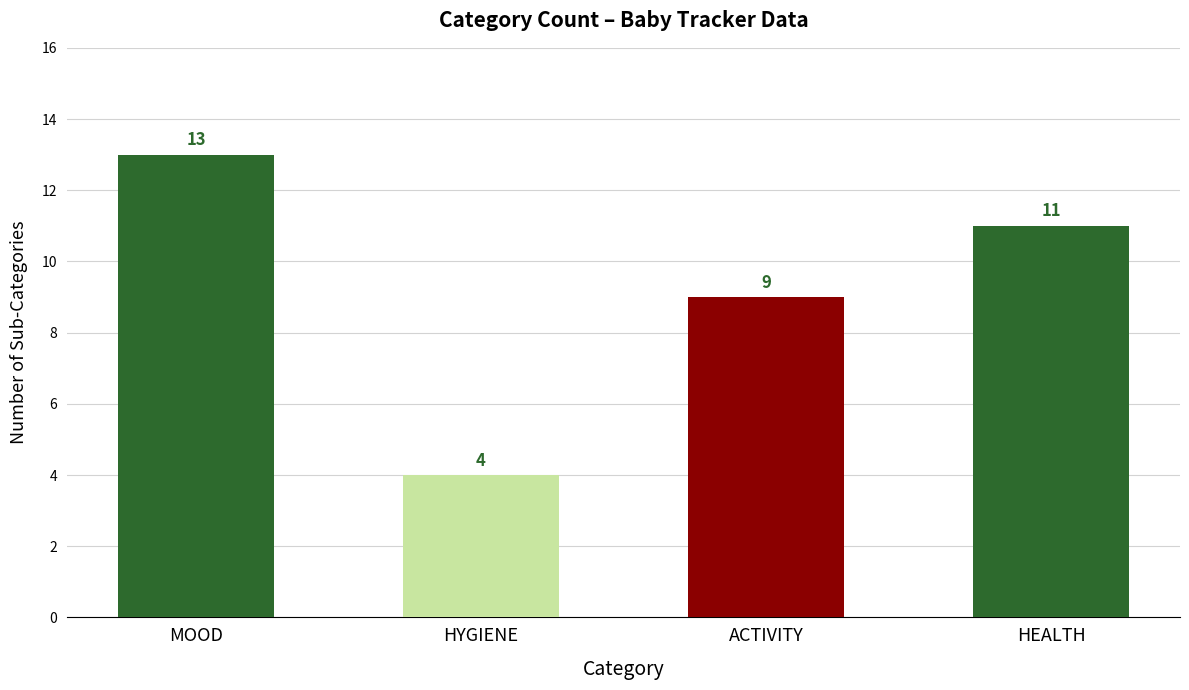

What is the difference between the values at MOOD and HYGIENE?

9